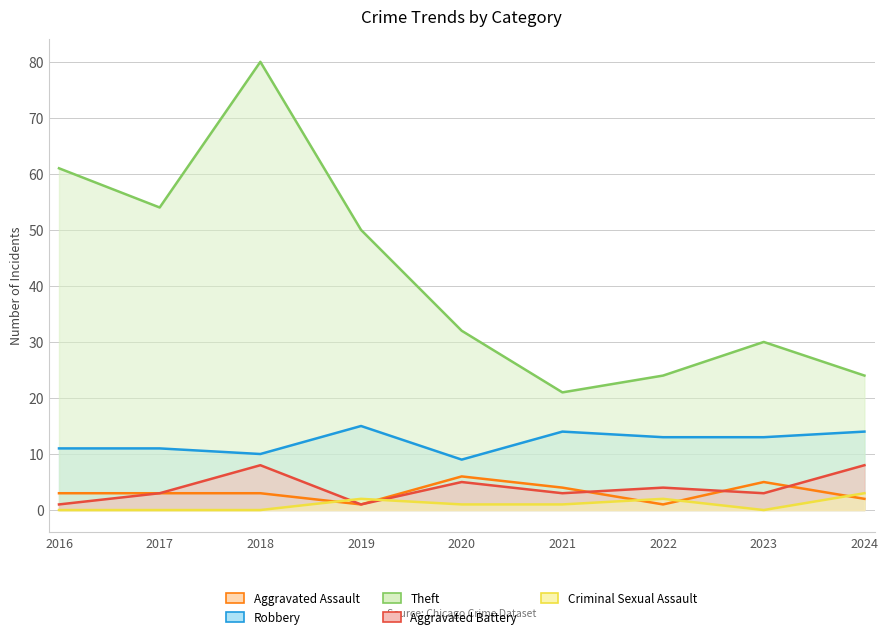

True or false: Aggravated Battery and Theft cross at least once.

False